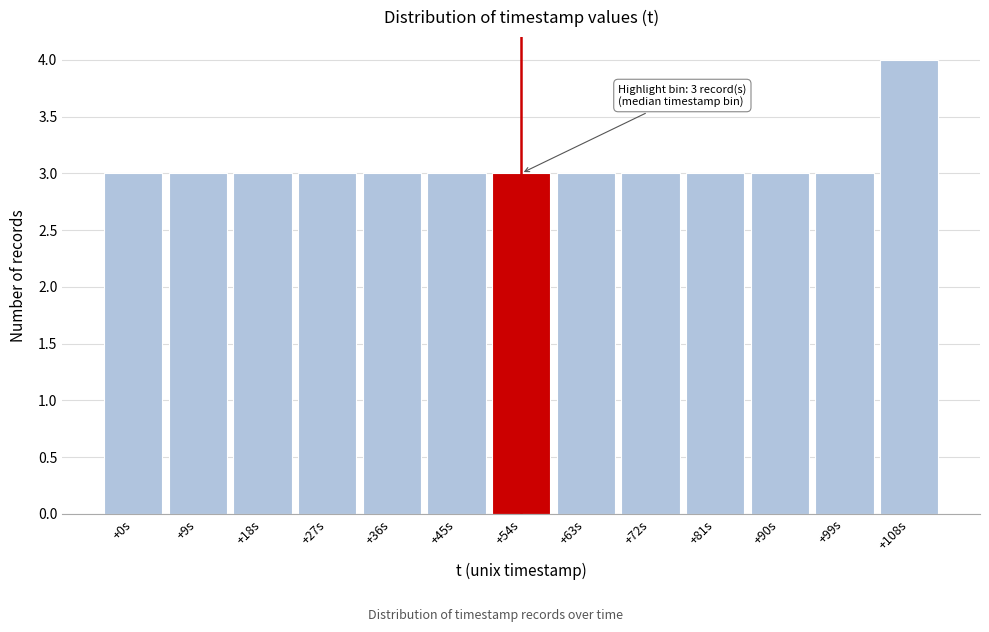

Reading right to left, what are all the values shown in this chart?

4	3	3	3	3	3	3	3	3	3	3	3	3